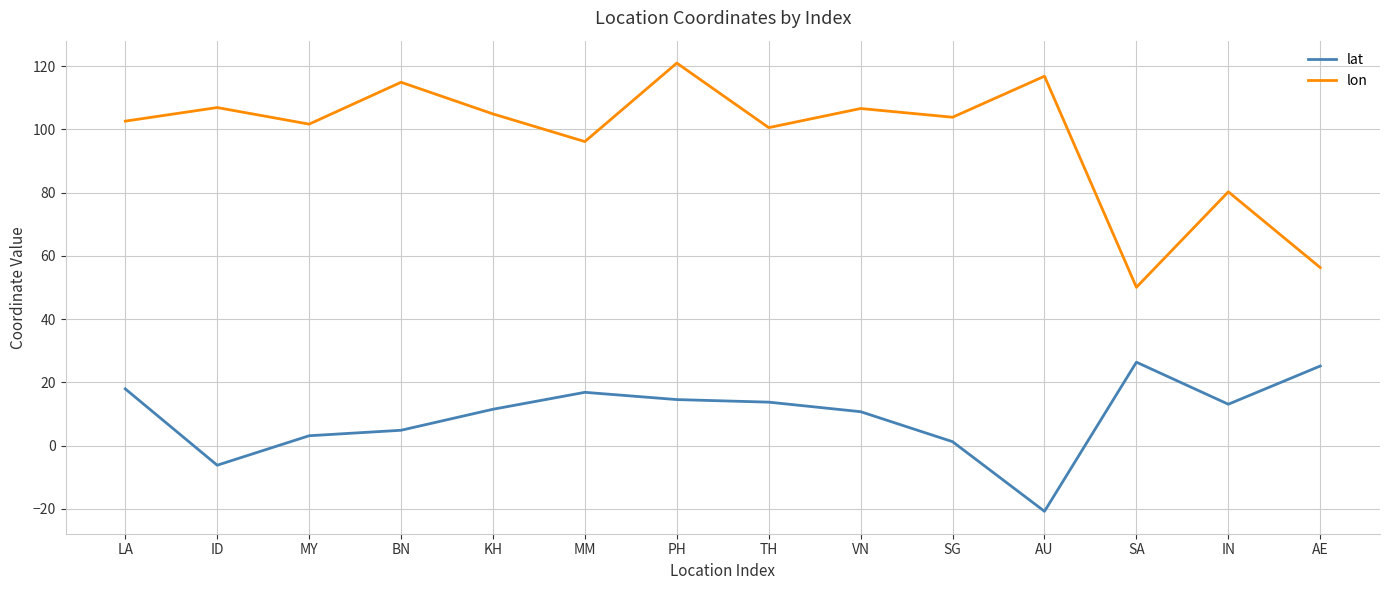

How many values in the lat series exceed 13?

7